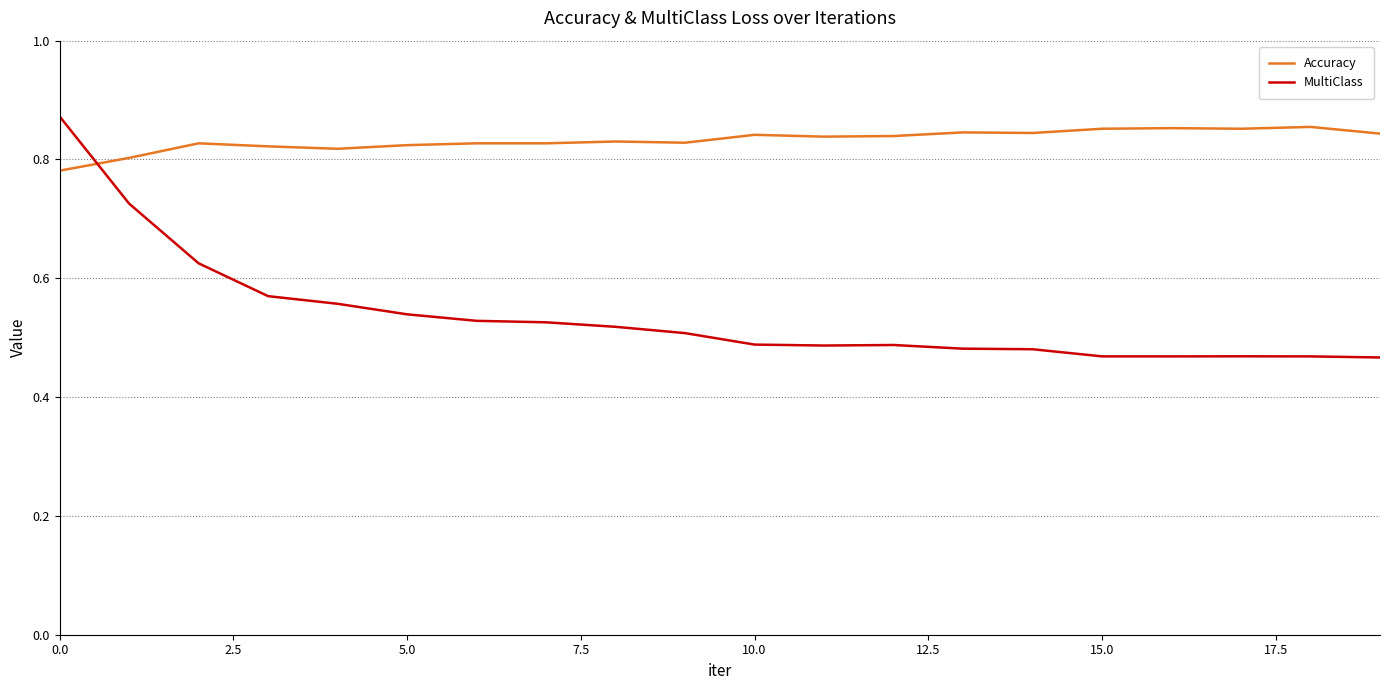

What are all the series names shown in the legend?

Accuracy, MultiClass